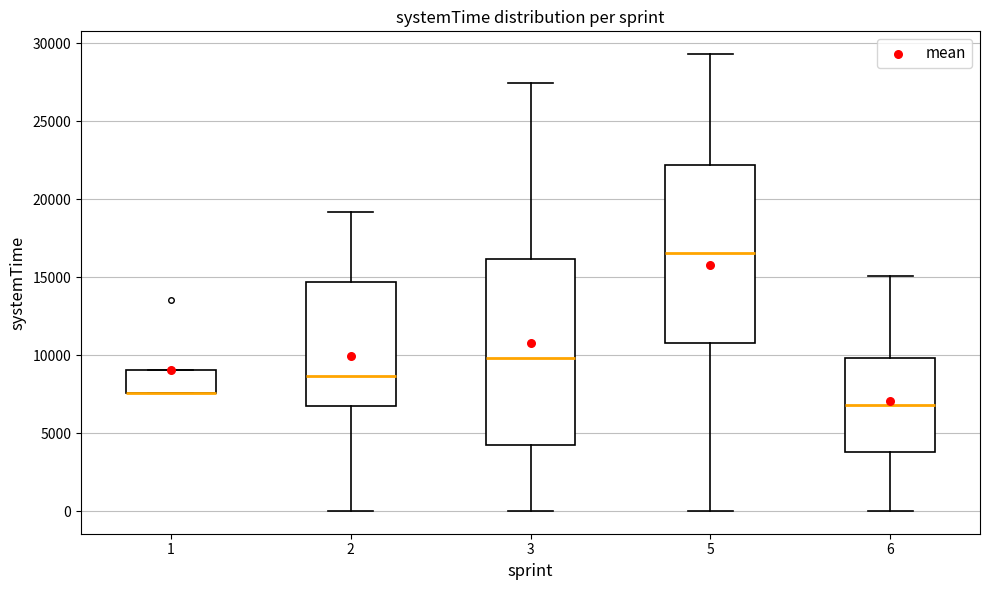

Which box is the tallest, from its lower edge to its upper edge?

3